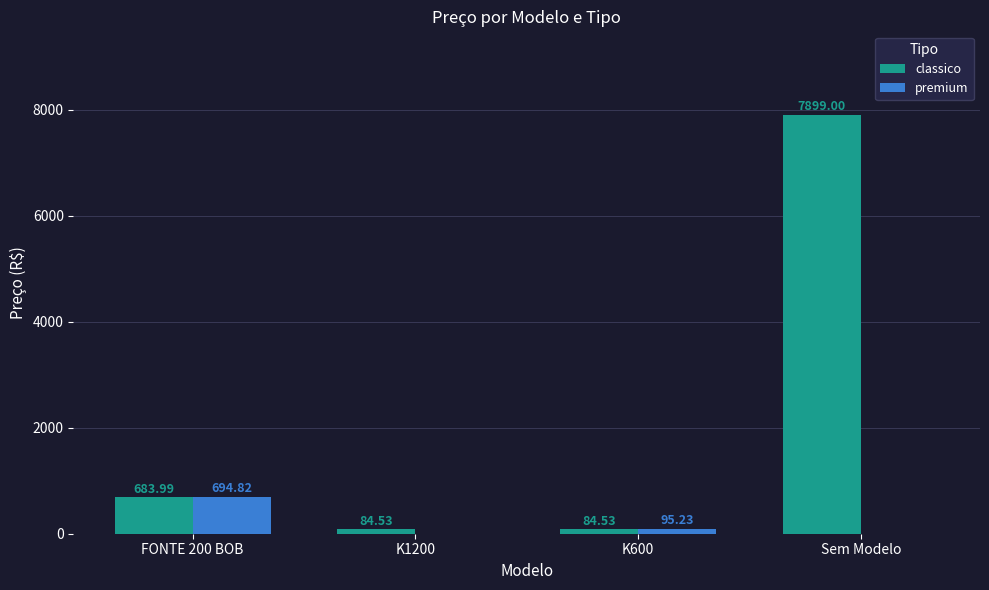

At which category is the sum across all series the highest?

Sem Modelo